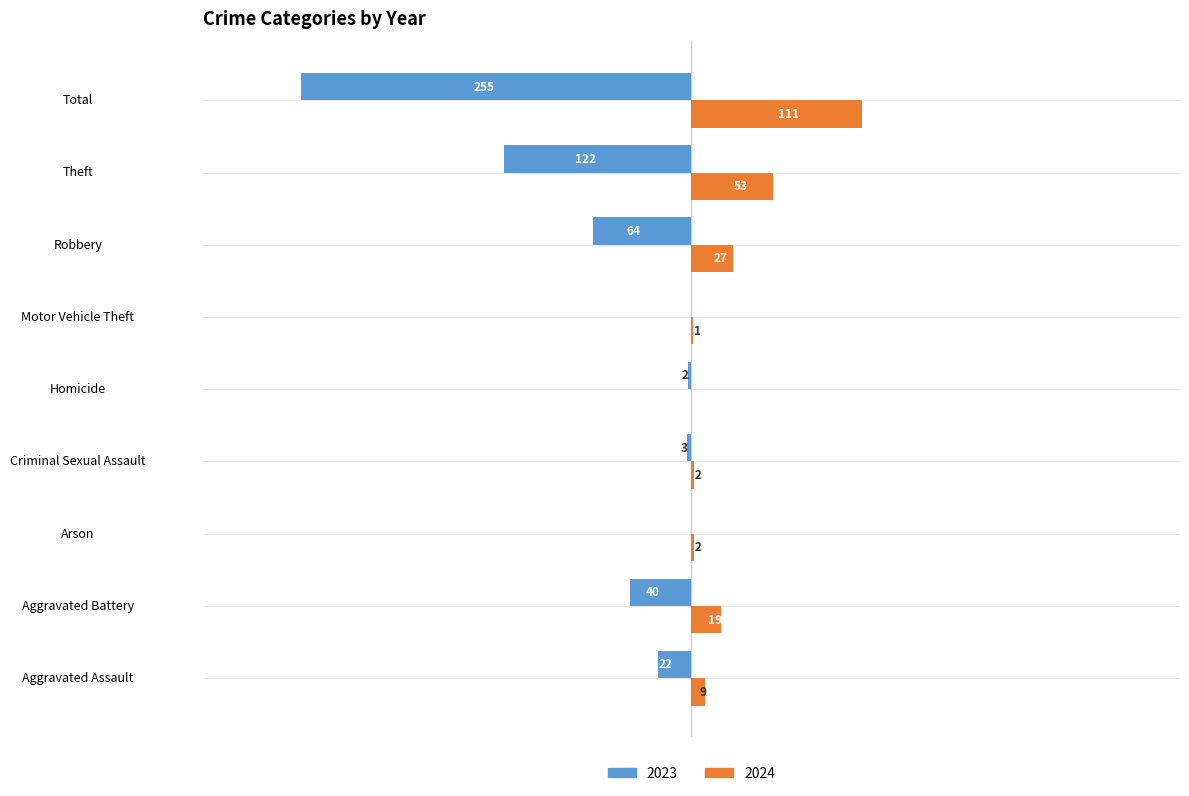

At which category is the sum across all series the highest?

Arson